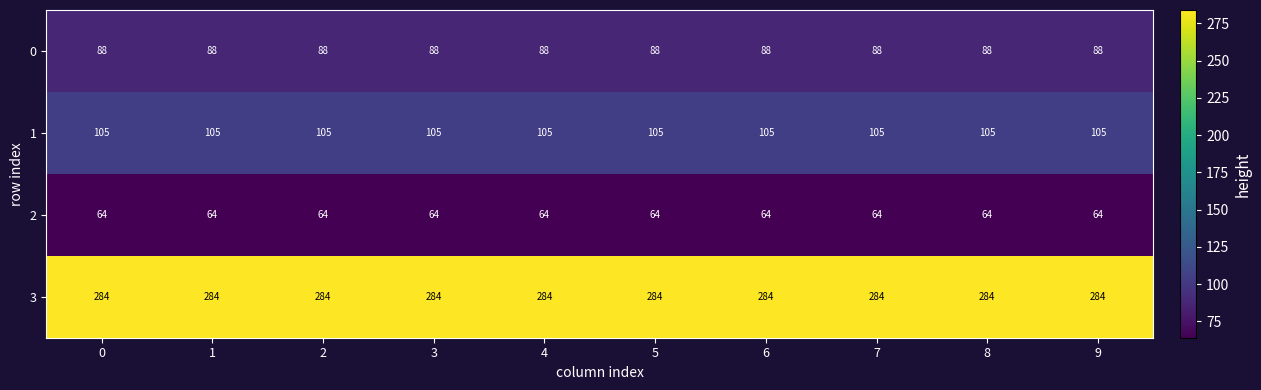

True or false: 1 has a value of 105 at 3.

True